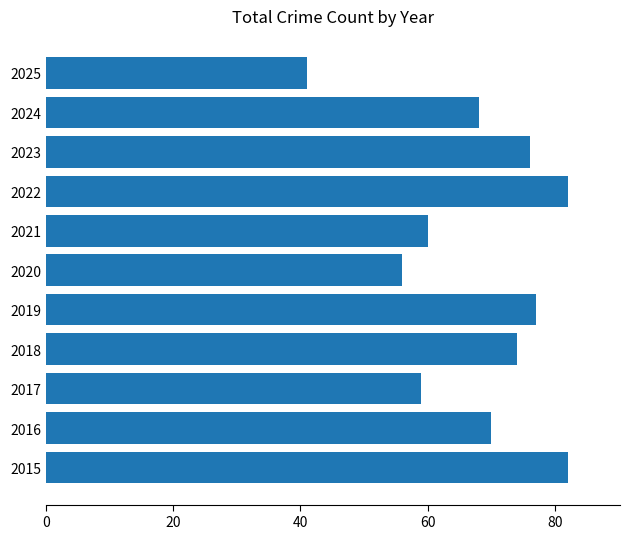

Does the chart contain stacked bars?

No